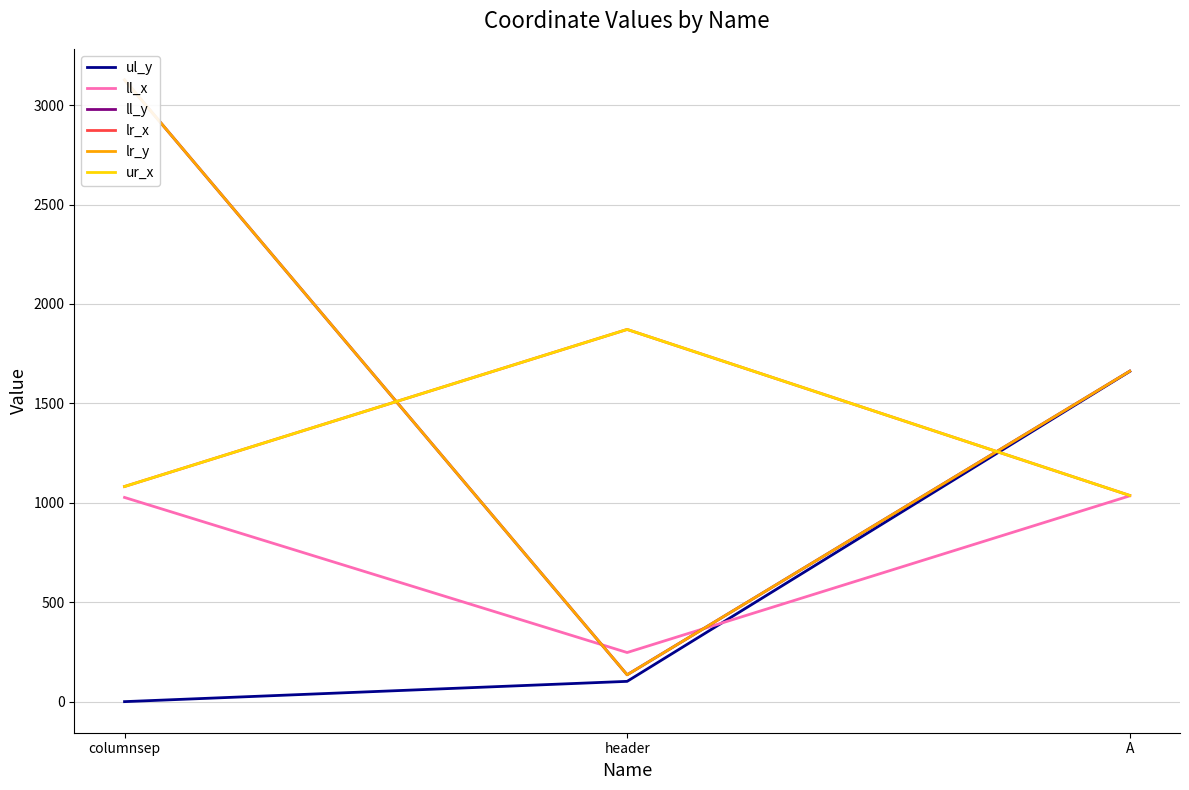

Read the ur_x value at header, to the nearest 10.

1870